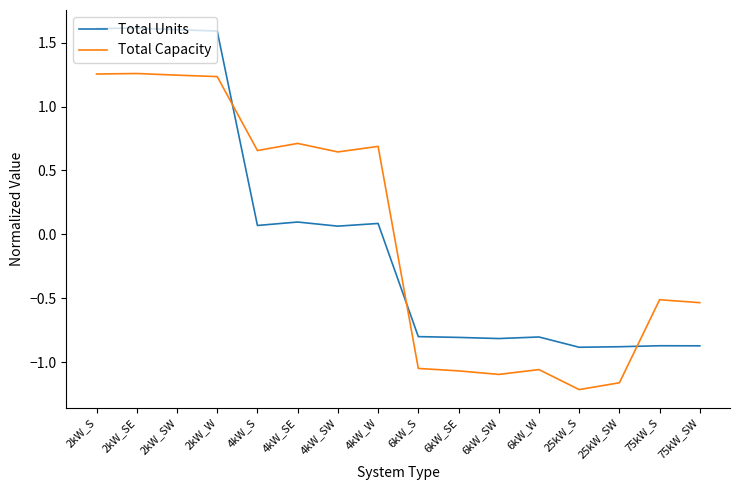

How many negative values does the Total Units series have?

8